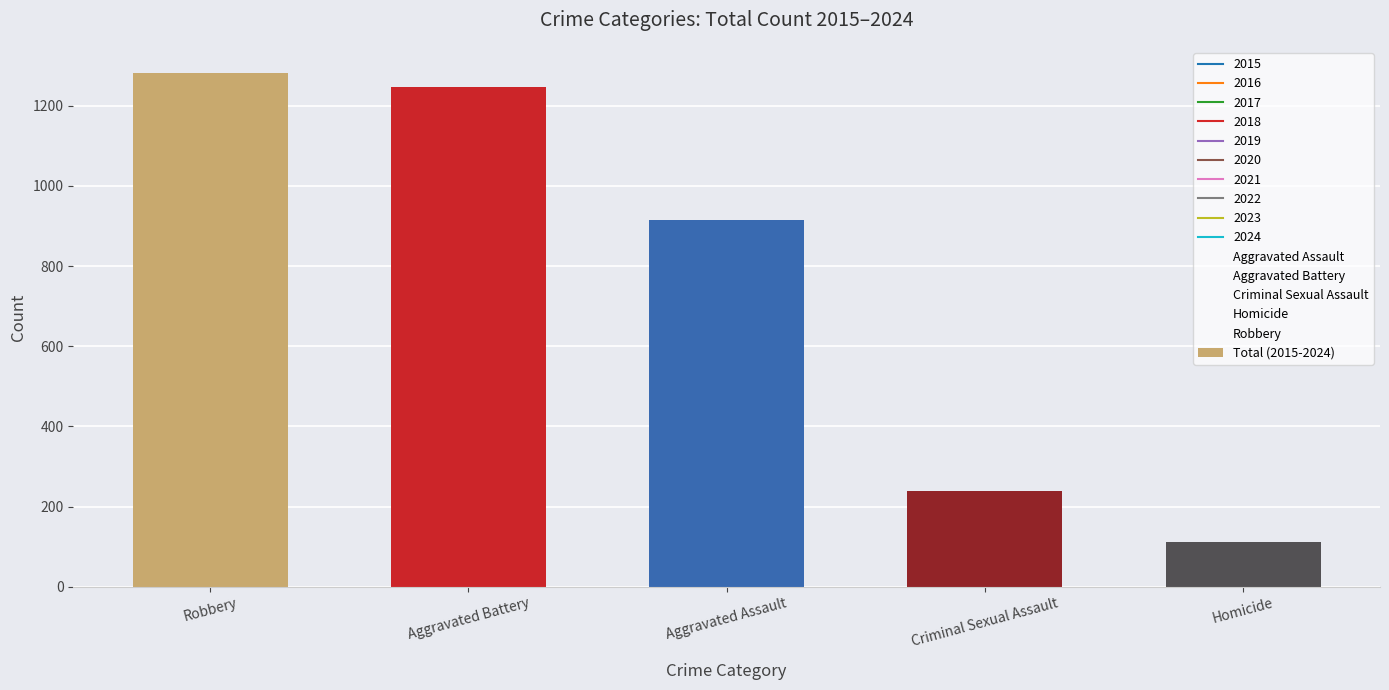

What is the sum of the values at Robbery and Aggravated Battery?

2529